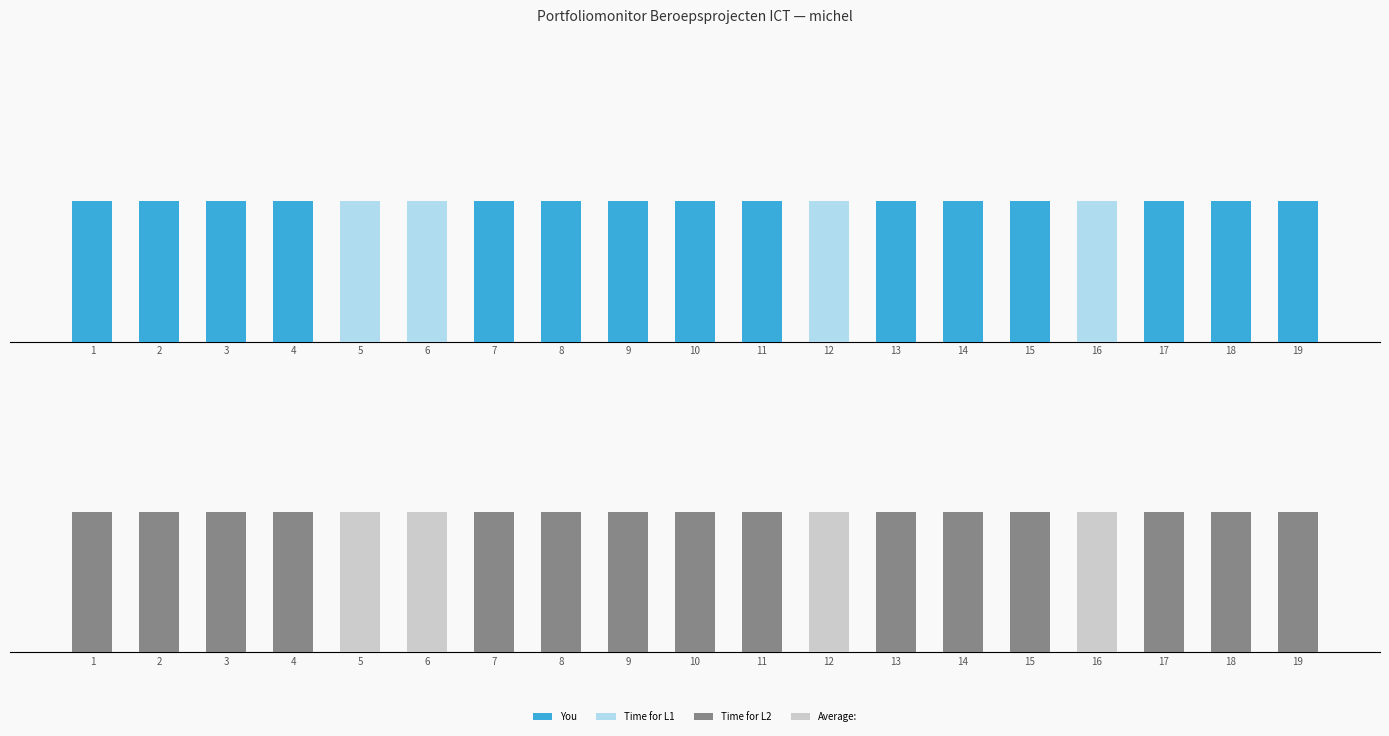

What is the average value of the Time for L1 series?

1